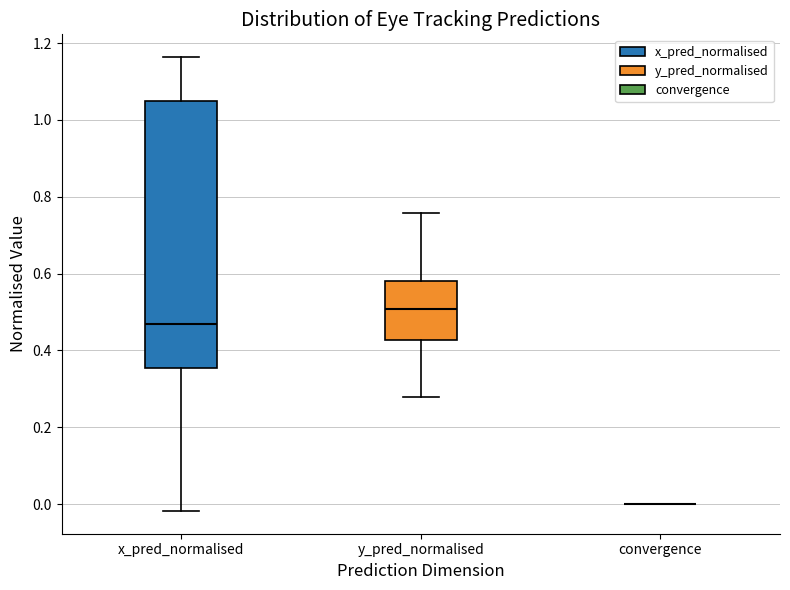

Which box is the tallest, from its lower edge to its upper edge?

x_pred_normalised